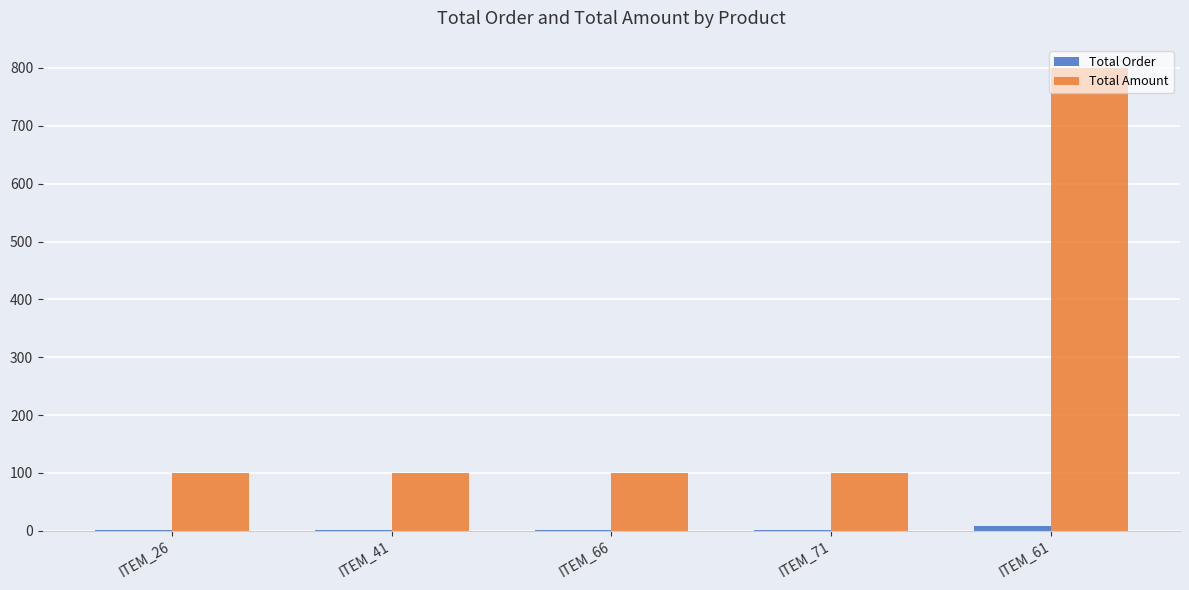

True or false: Total Amount has a value of 100 at ITEM_71.

True